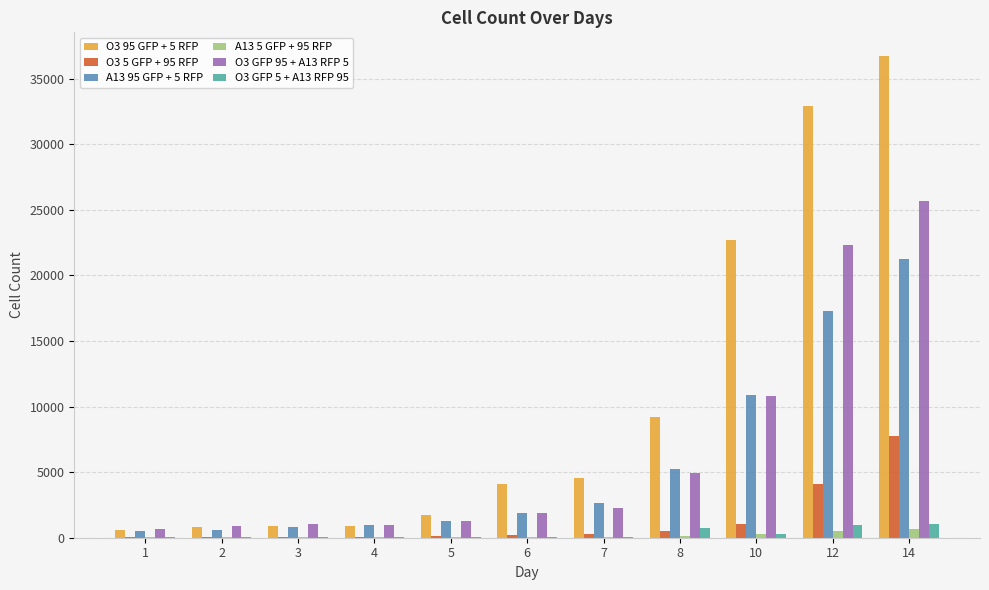

Are the bars horizontal?

No